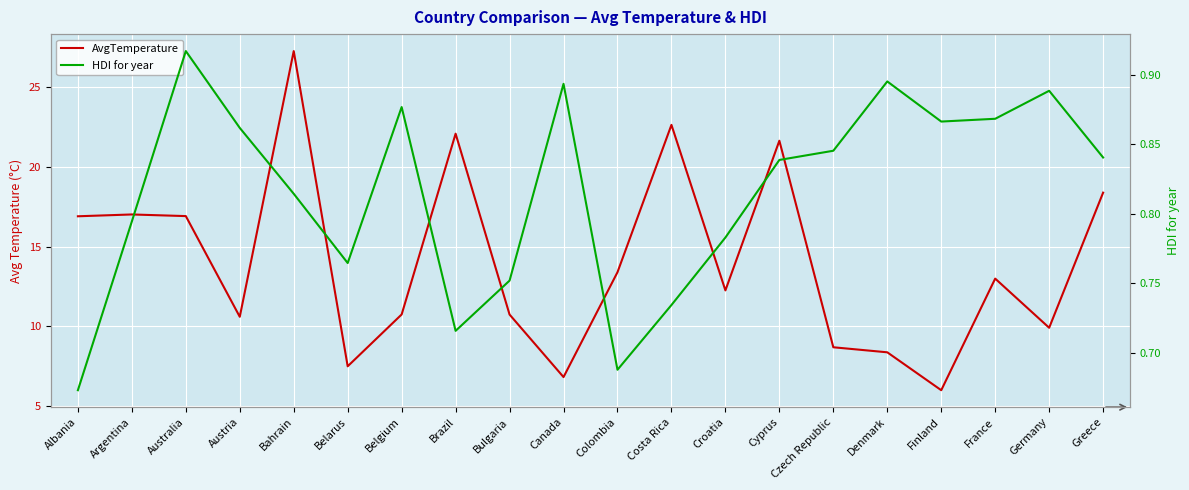

Does the chart display data point markers on the line(s)?

No